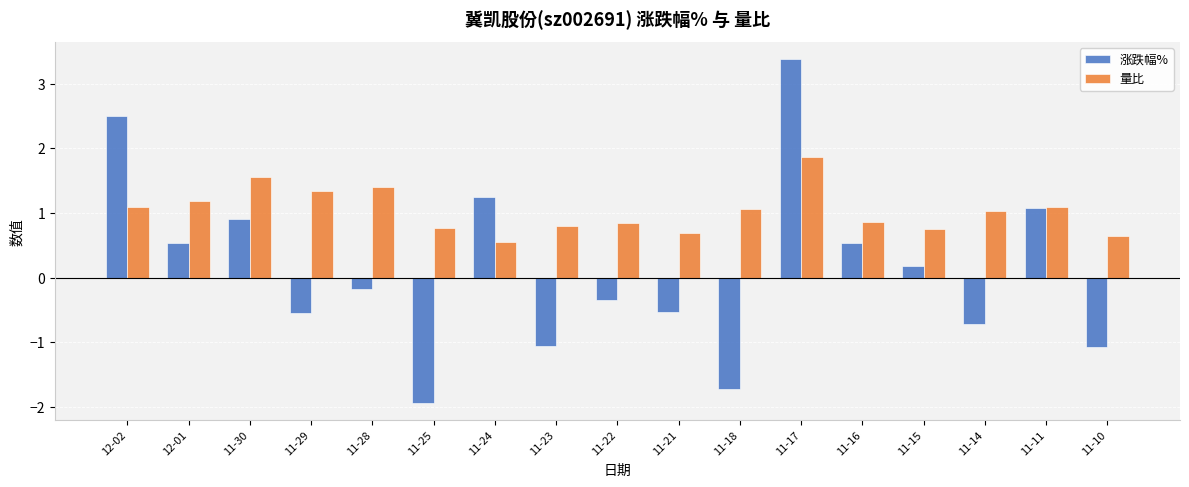

What is the difference between the second highest and minimum values in the 量比 series?

1.0